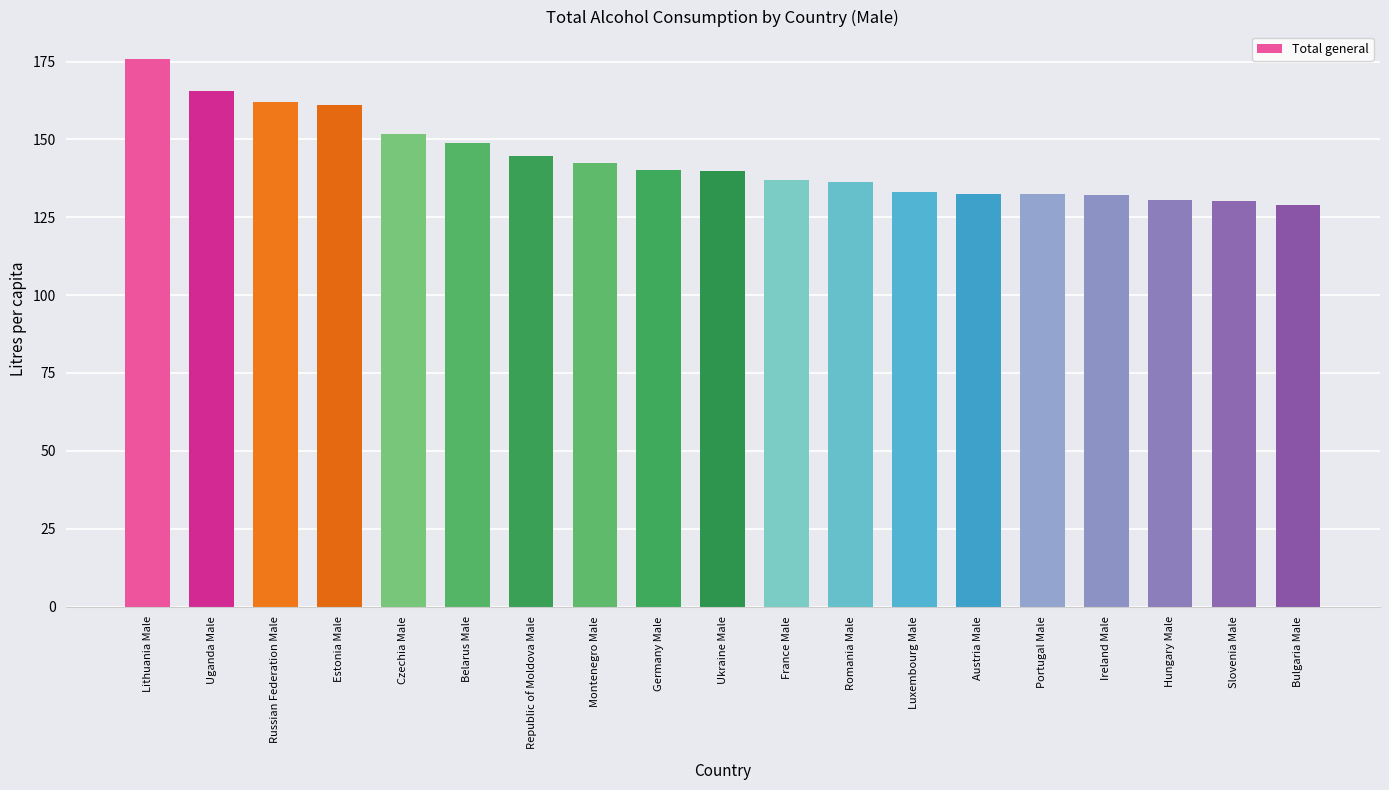

Count the number of values greater than 139.

10